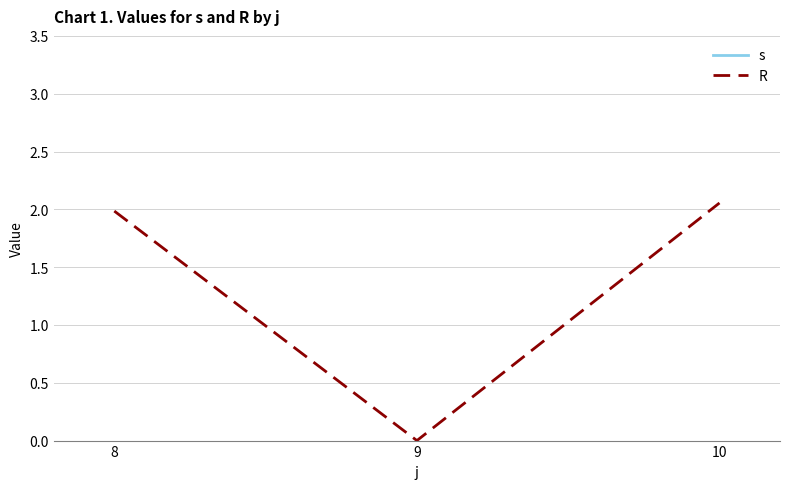

List the series in order of their overall mean, lowest first.

R, s